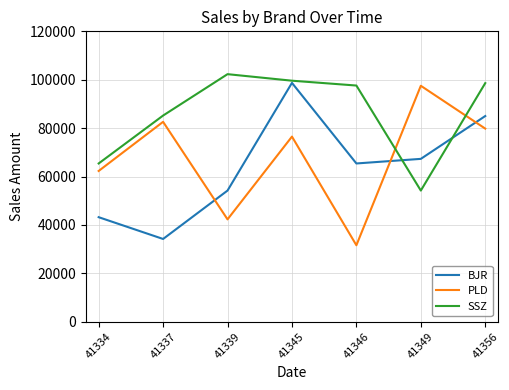

In SSZ, how many points are lower than both neighbors (excluding endpoints)?

1